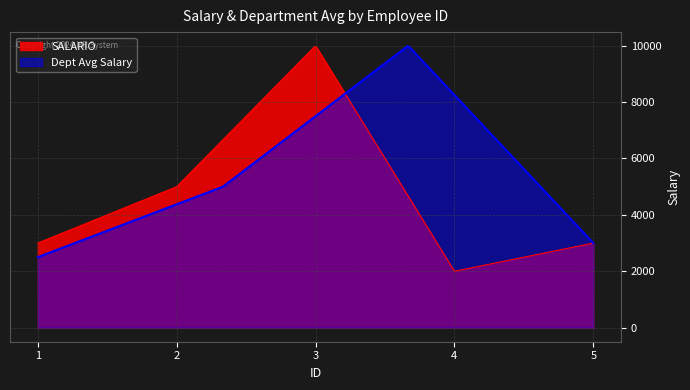

True or false: the data has more than 0 interior local peaks.

True